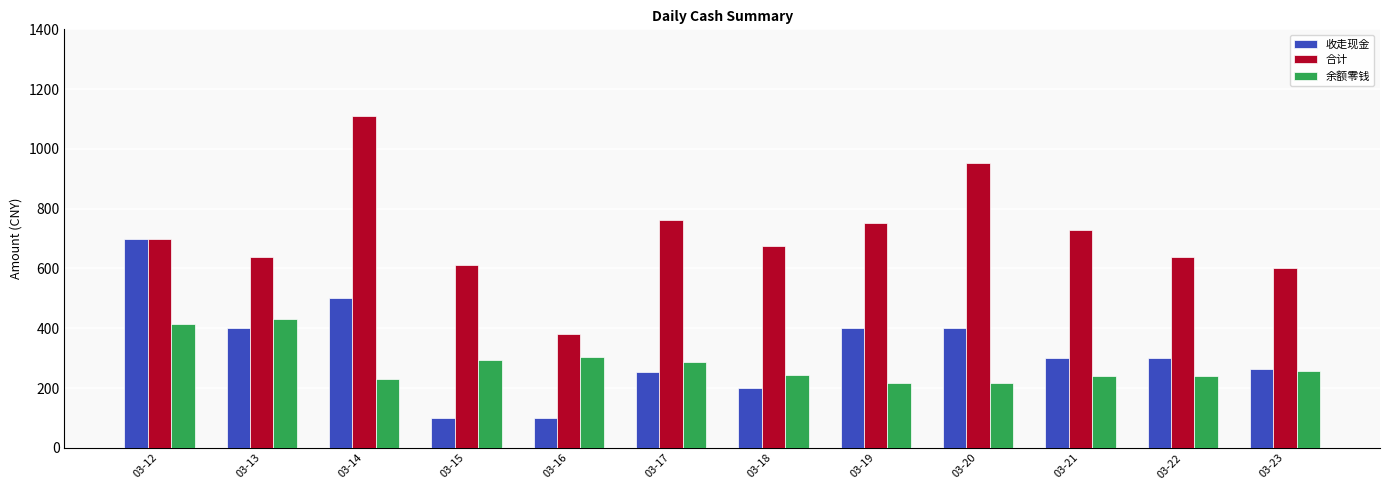

What is the approximate value of 合计 at 03-21?

729.0